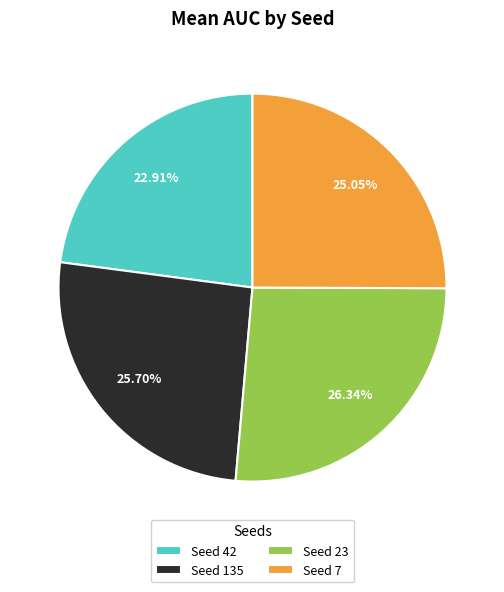

How many segments does this pie chart have?

4